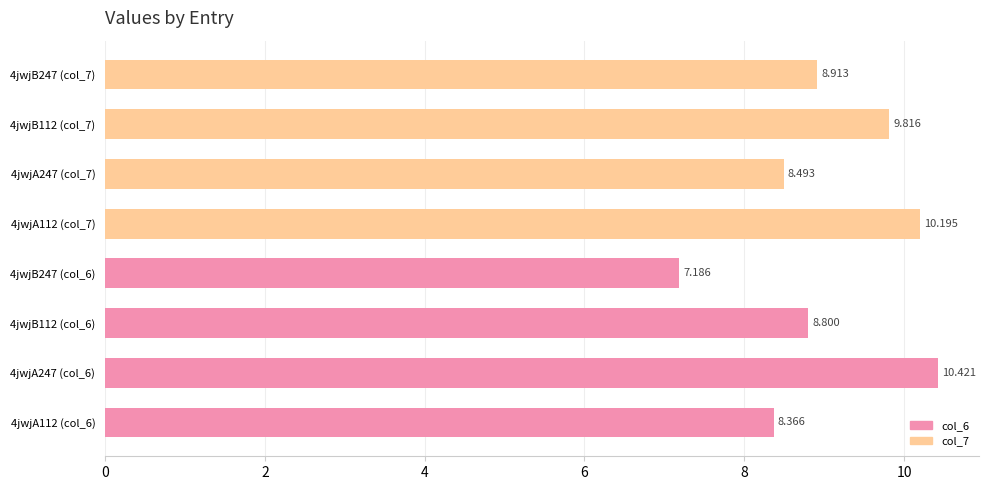

How many data points does each series have?

8